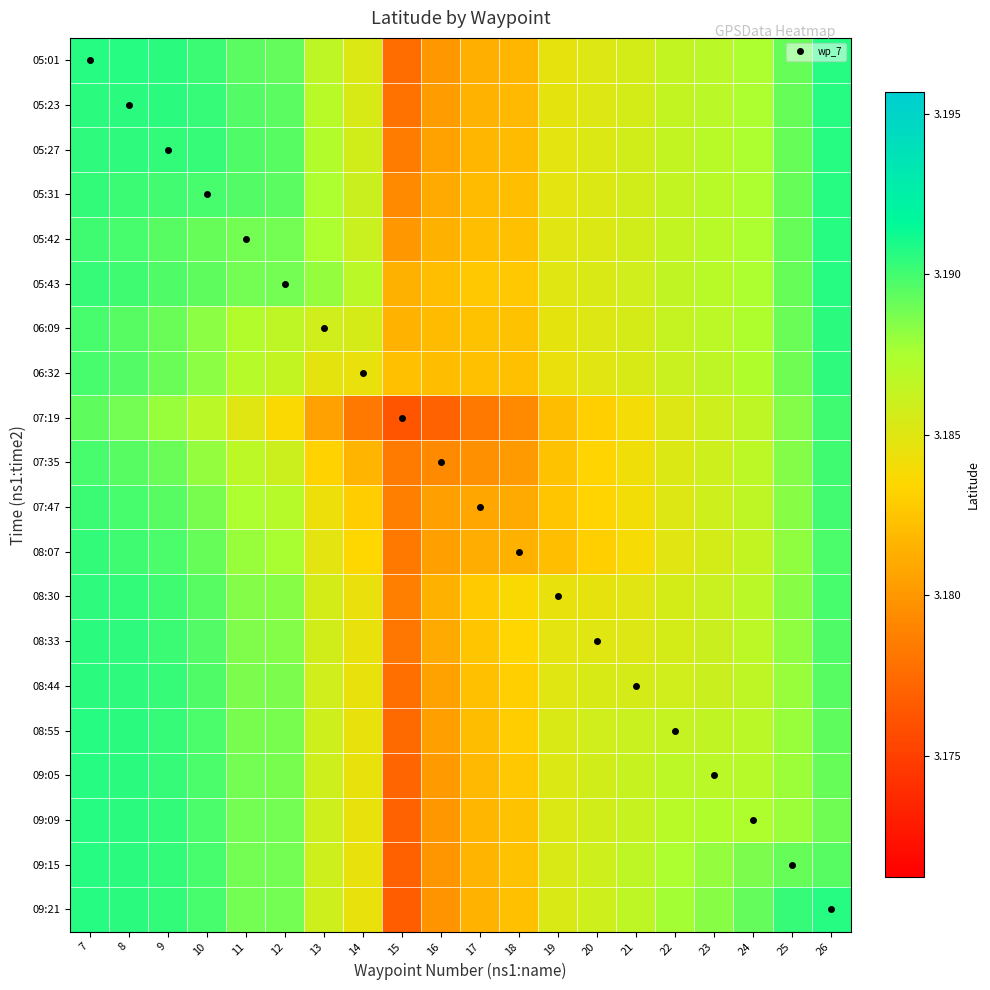

Reading left to right, transcribe all the data shown in this chart.

05:01: 7=3.2	8=3.2	9=3.2	10=3.2	11=3.2	12=3.2	13=3.2	14=3.2	15=3.2	16=3.2	17=3.2	18=3.2	19=3.2	20=3.2	21=3.2	22=3.2	23=3.2	24=3.2	25=3.2	26=3.2
05:23: 7=3.2	8=3.2	9=3.2	10=3.2	11=3.2	12=3.2	13=3.2	14=3.2	15=3.2	16=3.2	17=3.2	18=3.2	19=3.2	20=3.2	21=3.2	22=3.2	23=3.2	24=3.2	25=3.2	26=3.2
05:27: 7=3.2	8=3.2	9=3.2	10=3.2	11=3.2	12=3.2	13=3.2	14=3.2	15=3.2	16=3.2	17=3.2	18=3.2	19=3.2	20=3.2	21=3.2	22=3.2	23=3.2	24=3.2	25=3.2	26=3.2
05:31: 7=3.2	8=3.2	9=3.2	10=3.2	11=3.2	12=3.2	13=3.2	14=3.2	15=3.2	16=3.2	17=3.2	18=3.2	19=3.2	20=3.2	21=3.2	22=3.2	23=3.2	24=3.2	25=3.2	26=3.2
05:42: 7=3.2	8=3.2	9=3.2	10=3.2	11=3.2	12=3.2	13=3.2	14=3.2	15=3.2	16=3.2	17=3.2	18=3.2	19=3.2	20=3.2	21=3.2	22=3.2	23=3.2	24=3.2	25=3.2	26=3.2
05:43: 7=3.2	8=3.2	9=3.2	10=3.2	11=3.2	12=3.2	13=3.2	14=3.2	15=3.2	16=3.2	17=3.2	18=3.2	19=3.2	20=3.2	21=3.2	22=3.2	23=3.2	24=3.2	25=3.2	26=3.2
06:09: 7=3.2	8=3.2	9=3.2	10=3.2	11=3.2	12=3.2	13=3.2	14=3.2	15=3.2	16=3.2	17=3.2	18=3.2	19=3.2	20=3.2	21=3.2	22=3.2	23=3.2	24=3.2	25=3.2	26=3.2
06:32: 7=3.2	8=3.2	9=3.2	10=3.2	11=3.2	12=3.2	13=3.2	14=3.2	15=3.2	16=3.2	17=3.2	18=3.2	19=3.2	20=3.2	21=3.2	22=3.2	23=3.2	24=3.2	25=3.2	26=3.2
07:19: 7=3.2	8=3.2	9=3.2	10=3.2	11=3.2	12=3.2	13=3.2	14=3.2	15=3.2	16=3.2	17=3.2	18=3.2	19=3.2	20=3.2	21=3.2	22=3.2	23=3.2	24=3.2	25=3.2	26=3.2
07:35: 7=3.2	8=3.2	9=3.2	10=3.2	11=3.2	12=3.2	13=3.2	14=3.2	15=3.2	16=3.2	17=3.2	18=3.2	19=3.2	20=3.2	21=3.2	22=3.2	23=3.2	24=3.2	25=3.2	26=3.2
07:47: 7=3.2	8=3.2	9=3.2	10=3.2	11=3.2	12=3.2	13=3.2	14=3.2	15=3.2	16=3.2	17=3.2	18=3.2	19=3.2	20=3.2	21=3.2	22=3.2	23=3.2	24=3.2	25=3.2	26=3.2
08:07: 7=3.2	8=3.2	9=3.2	10=3.2	11=3.2	12=3.2	13=3.2	14=3.2	15=3.2	16=3.2	17=3.2	18=3.2	19=3.2	20=3.2	21=3.2	22=3.2	23=3.2	24=3.2	25=3.2	26=3.2
08:30: 7=3.2	8=3.2	9=3.2	10=3.2	11=3.2	12=3.2	13=3.2	14=3.2	15=3.2	16=3.2	17=3.2	18=3.2	19=3.2	20=3.2	21=3.2	22=3.2	23=3.2	24=3.2	25=3.2	26=3.2
08:33: 7=3.2	8=3.2	9=3.2	10=3.2	11=3.2	12=3.2	13=3.2	14=3.2	15=3.2	16=3.2	17=3.2	18=3.2	19=3.2	20=3.2	21=3.2	22=3.2	23=3.2	24=3.2	25=3.2	26=3.2
08:44: 7=3.2	8=3.2	9=3.2	10=3.2	11=3.2	12=3.2	13=3.2	14=3.2	15=3.2	16=3.2	17=3.2	18=3.2	19=3.2	20=3.2	21=3.2	22=3.2	23=3.2	24=3.2	25=3.2	26=3.2
08:55: 7=3.2	8=3.2	9=3.2	10=3.2	11=3.2	12=3.2	13=3.2	14=3.2	15=3.2	16=3.2	17=3.2	18=3.2	19=3.2	20=3.2	21=3.2	22=3.2	23=3.2	24=3.2	25=3.2	26=3.2
09:05: 7=3.2	8=3.2	9=3.2	10=3.2	11=3.2	12=3.2	13=3.2	14=3.2	15=3.2	16=3.2	17=3.2	18=3.2	19=3.2	20=3.2	21=3.2	22=3.2	23=3.2	24=3.2	25=3.2	26=3.2
09:09: 7=3.2	8=3.2	9=3.2	10=3.2	11=3.2	12=3.2	13=3.2	14=3.2	15=3.2	16=3.2	17=3.2	18=3.2	19=3.2	20=3.2	21=3.2	22=3.2	23=3.2	24=3.2	25=3.2	26=3.2
09:15: 7=3.2	8=3.2	9=3.2	10=3.2	11=3.2	12=3.2	13=3.2	14=3.2	15=3.2	16=3.2	17=3.2	18=3.2	19=3.2	20=3.2	21=3.2	22=3.2	23=3.2	24=3.2	25=3.2	26=3.2
09:21: 7=3.2	8=3.2	9=3.2	10=3.2	11=3.2	12=3.2	13=3.2	14=3.2	15=3.2	16=3.2	17=3.2	18=3.2	19=3.2	20=3.2	21=3.2	22=3.2	23=3.2	24=3.2	25=3.2	26=3.2